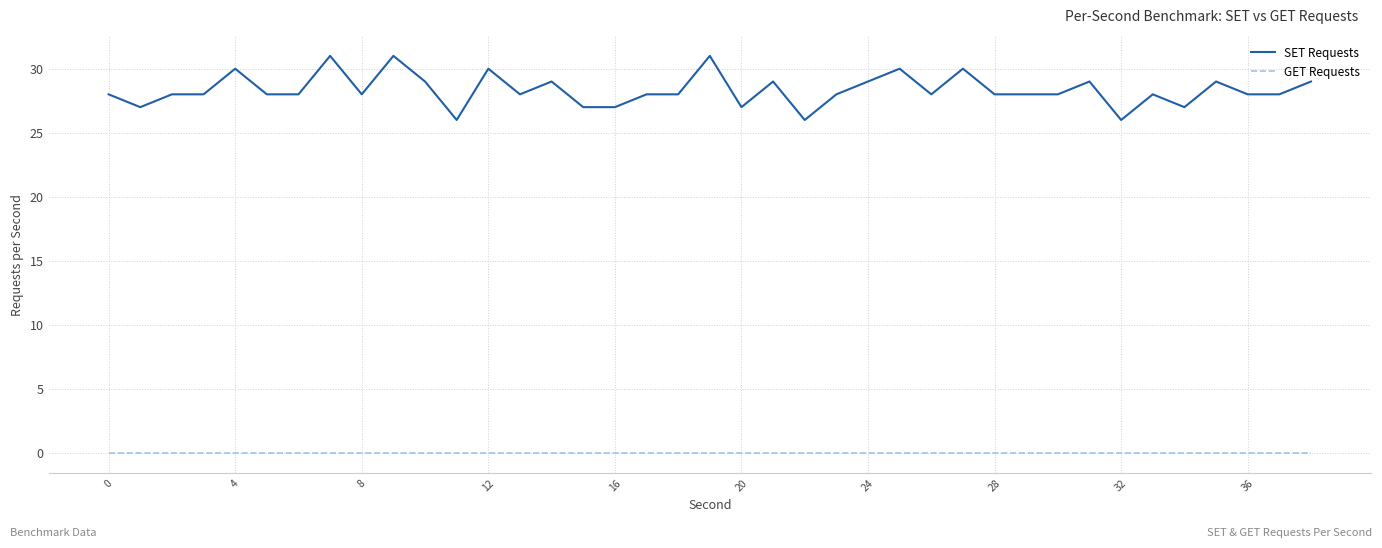

True or false: SET Requests and GET Requests intersect in this chart.

False